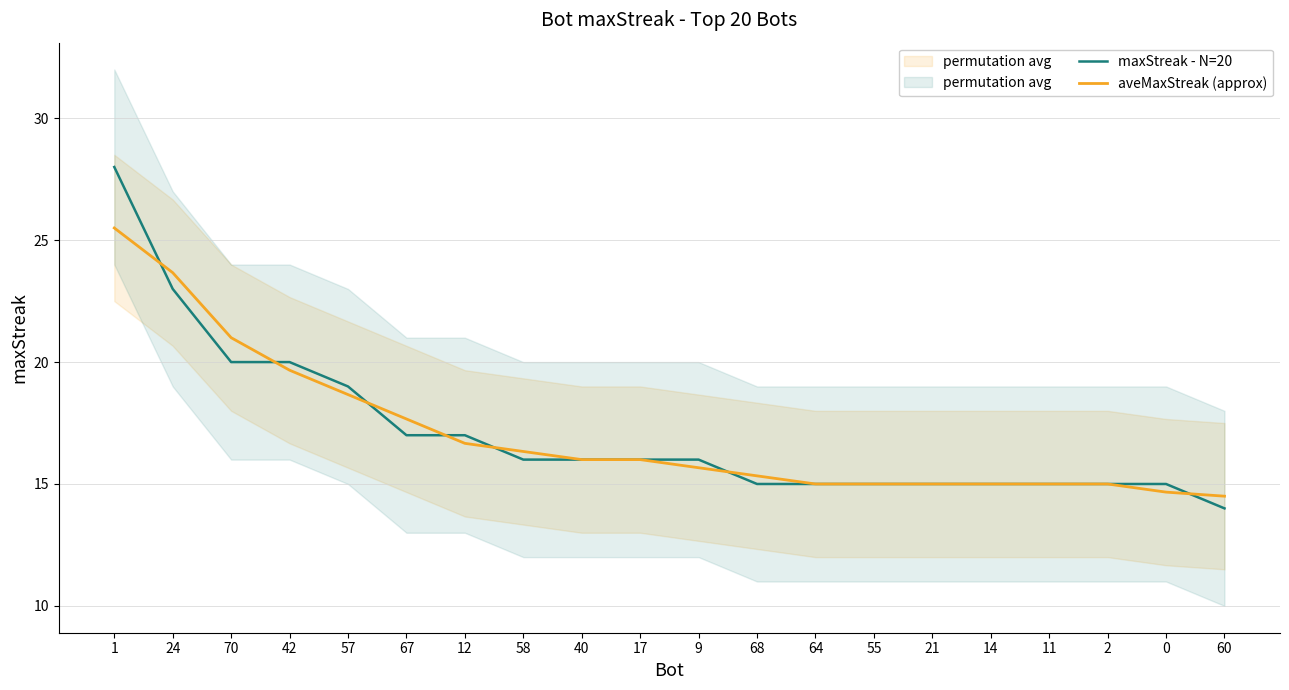

How many values in the maxStreak - N=20 series exceed 16?

7